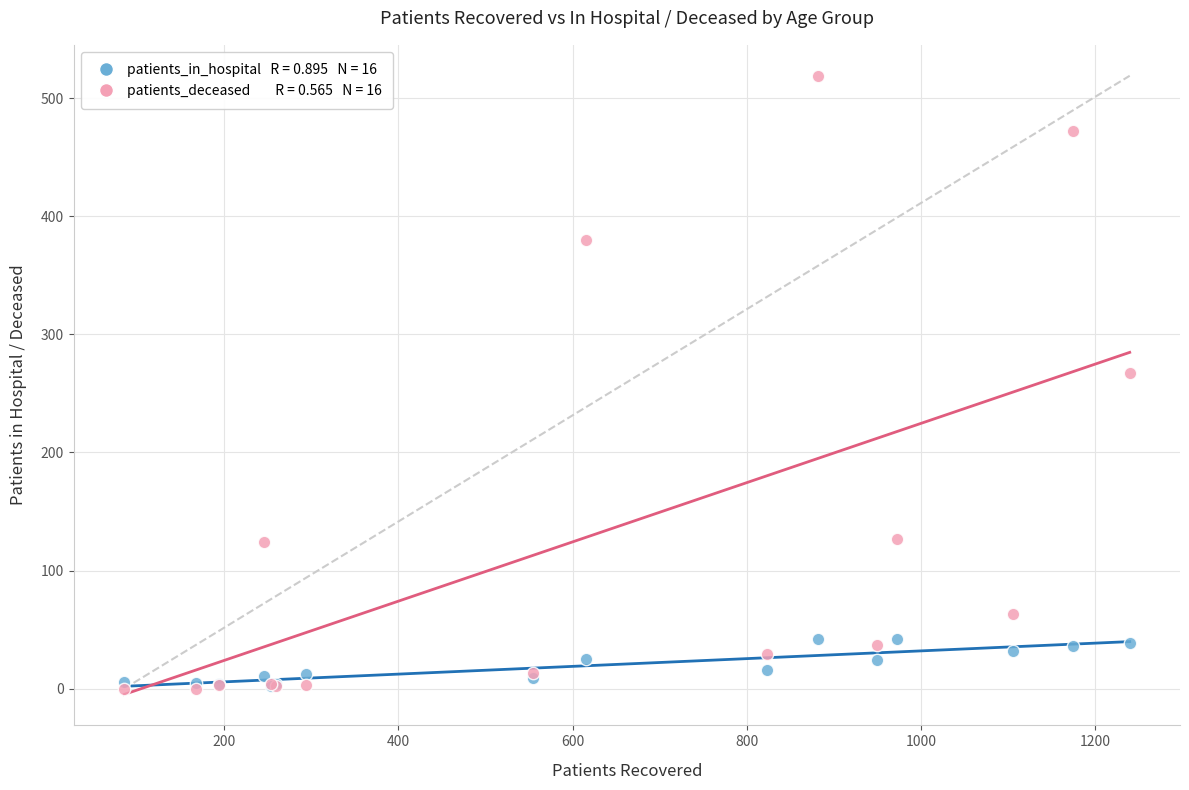

Across all series, what Y value is closest to 259?

267